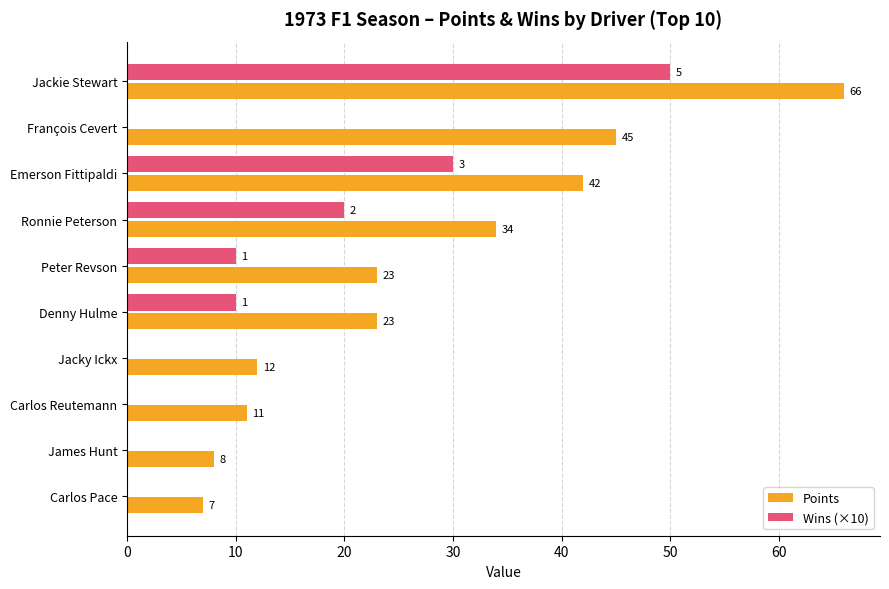

At which label is Points closest to 36?

Ronnie Peterson